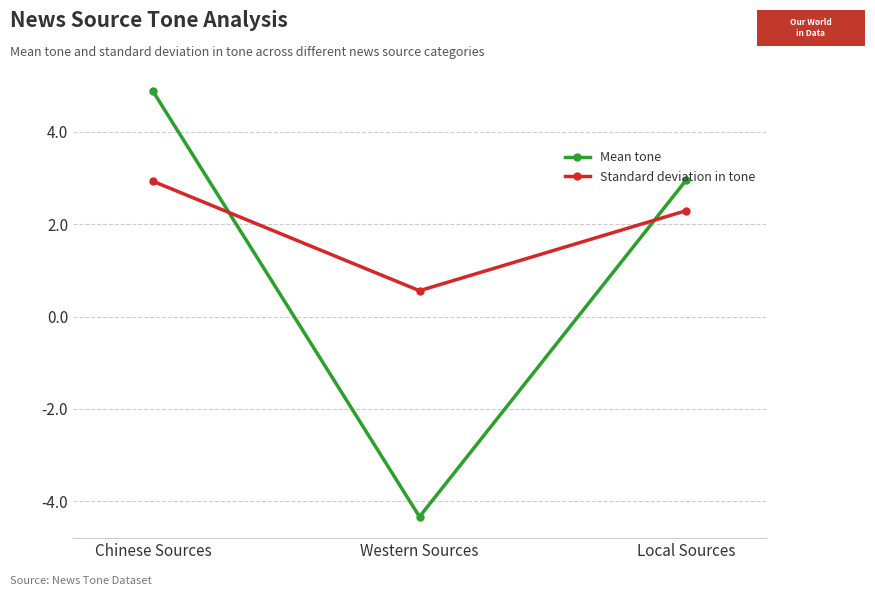

What value does the Mean tone series have at Western Sources?

-4.3